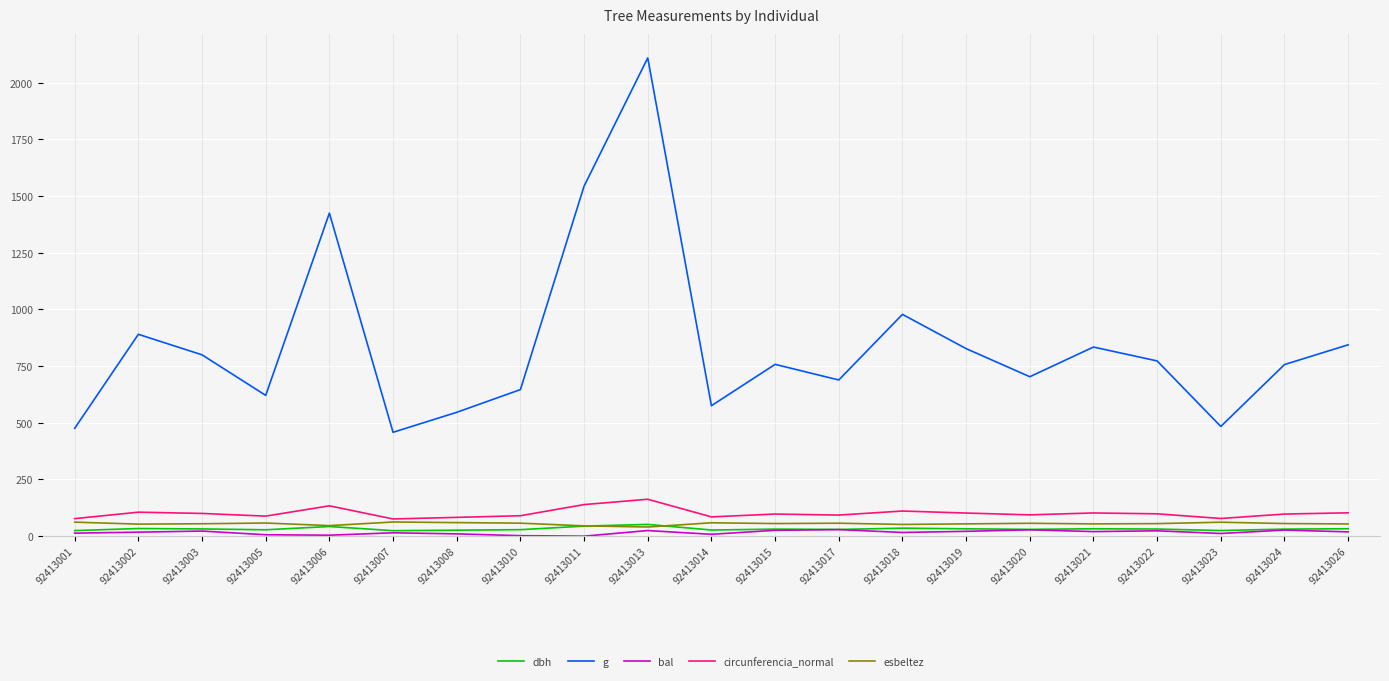

True or false: g and bal intersect in this chart.

False